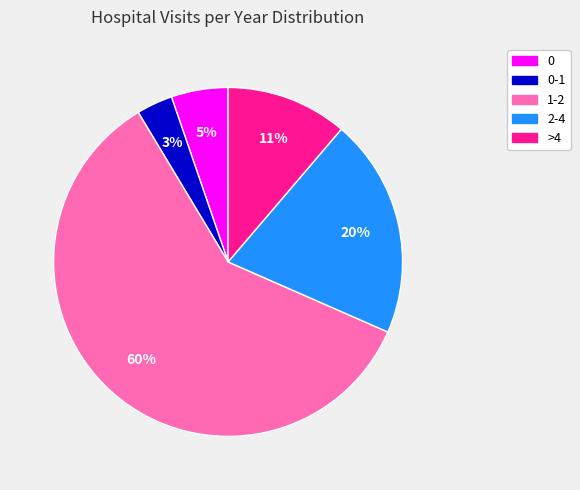

To the nearest percent, what is the average slice percentage?

20%